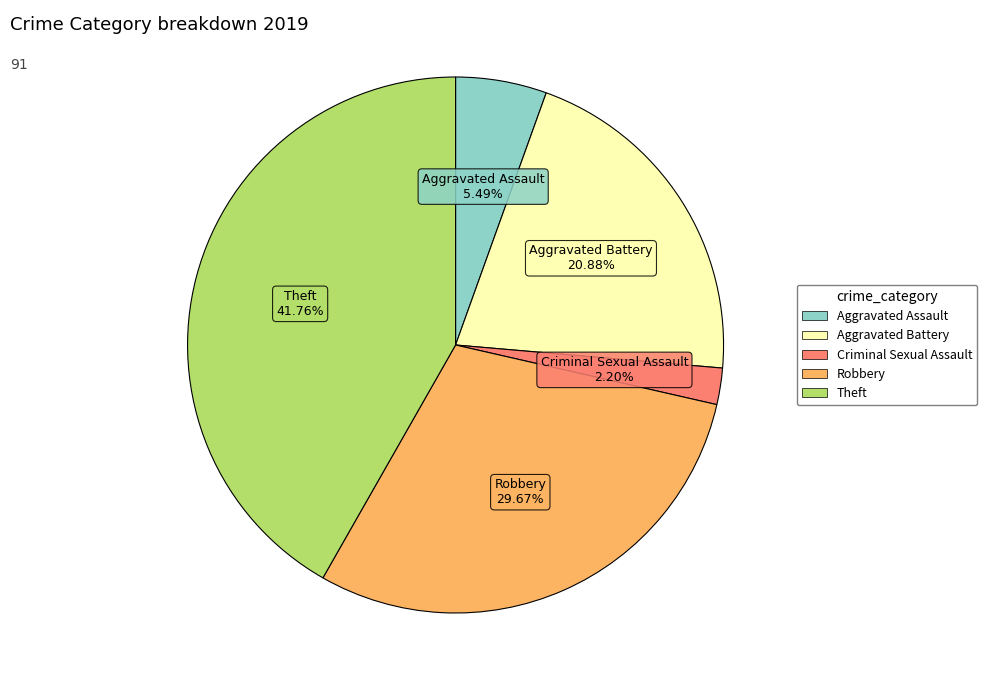

To the nearest percent, what is the average slice percentage?

20%